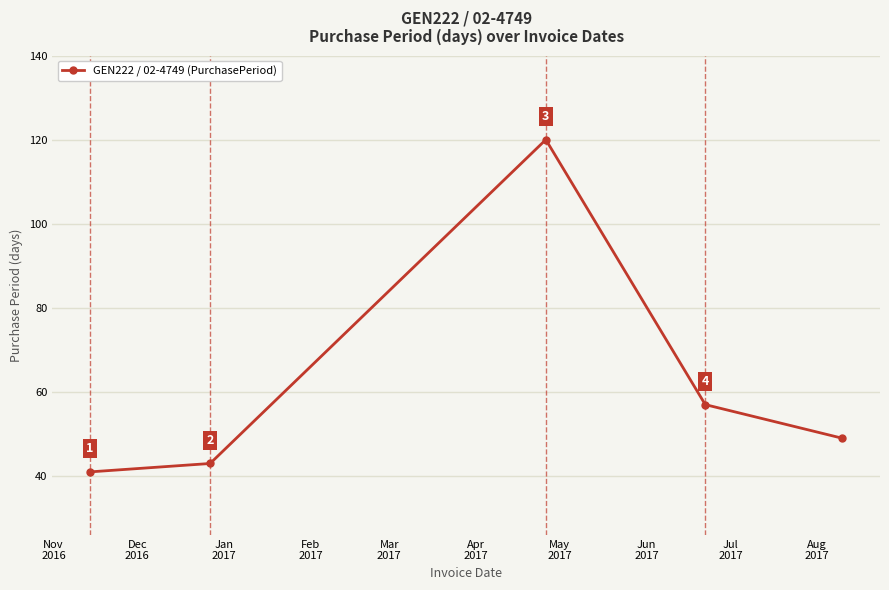

Reading left to right, list all the values displayed in this chart.

41	43	120	57	49